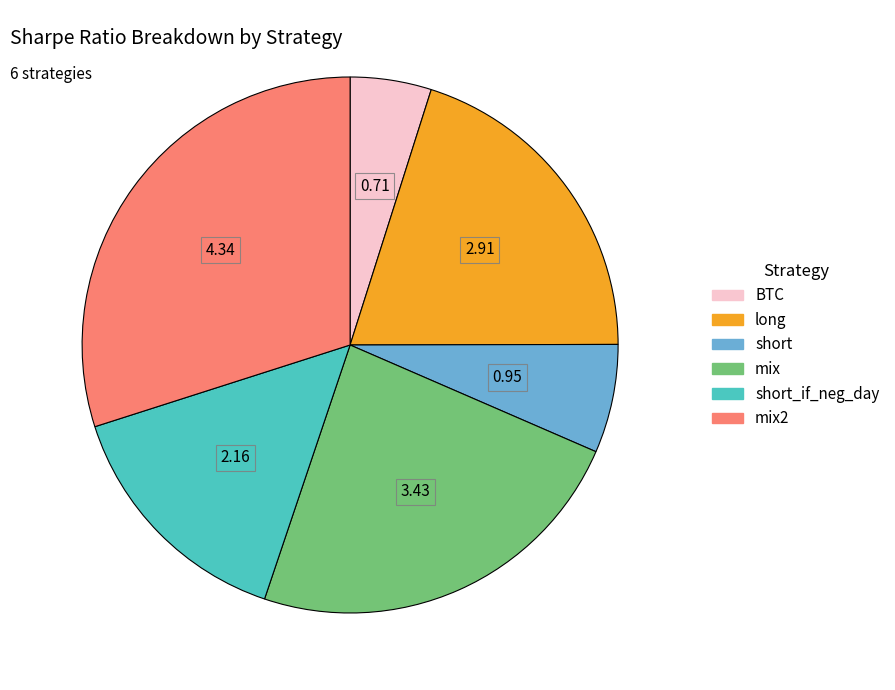

Does any single category account for the majority?

No